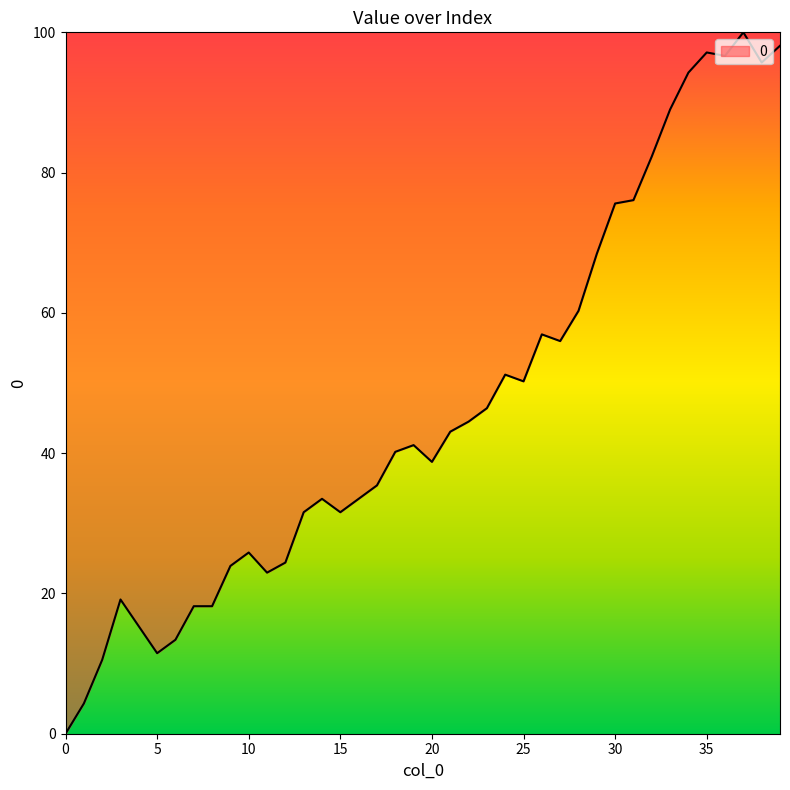

What is the maximum value shown in the chart?

100.0